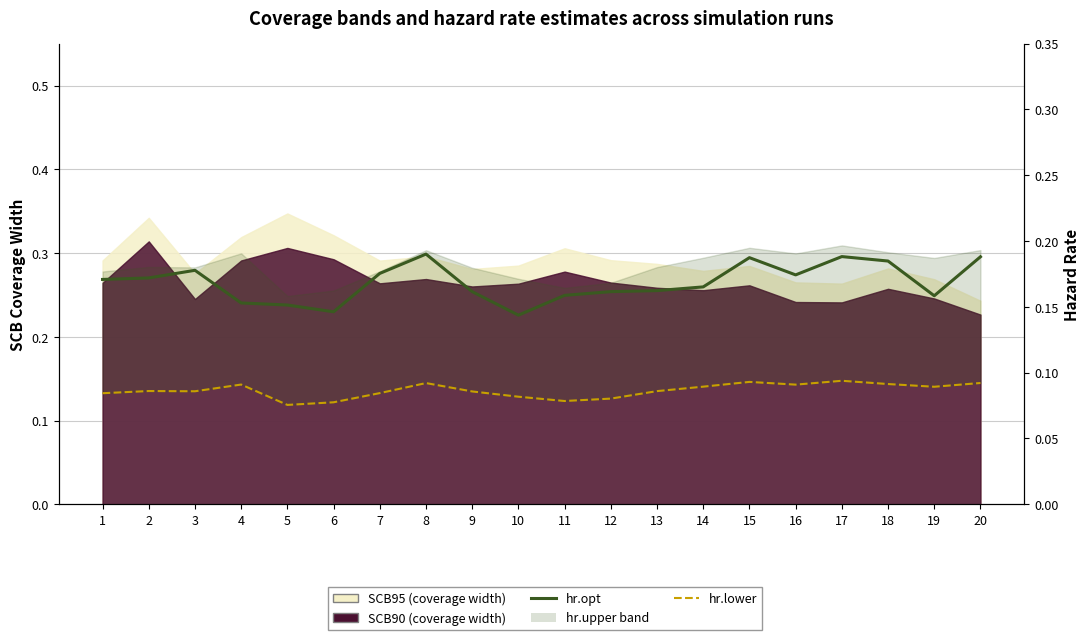

How many hr.lower values are between 0 and 1?

20